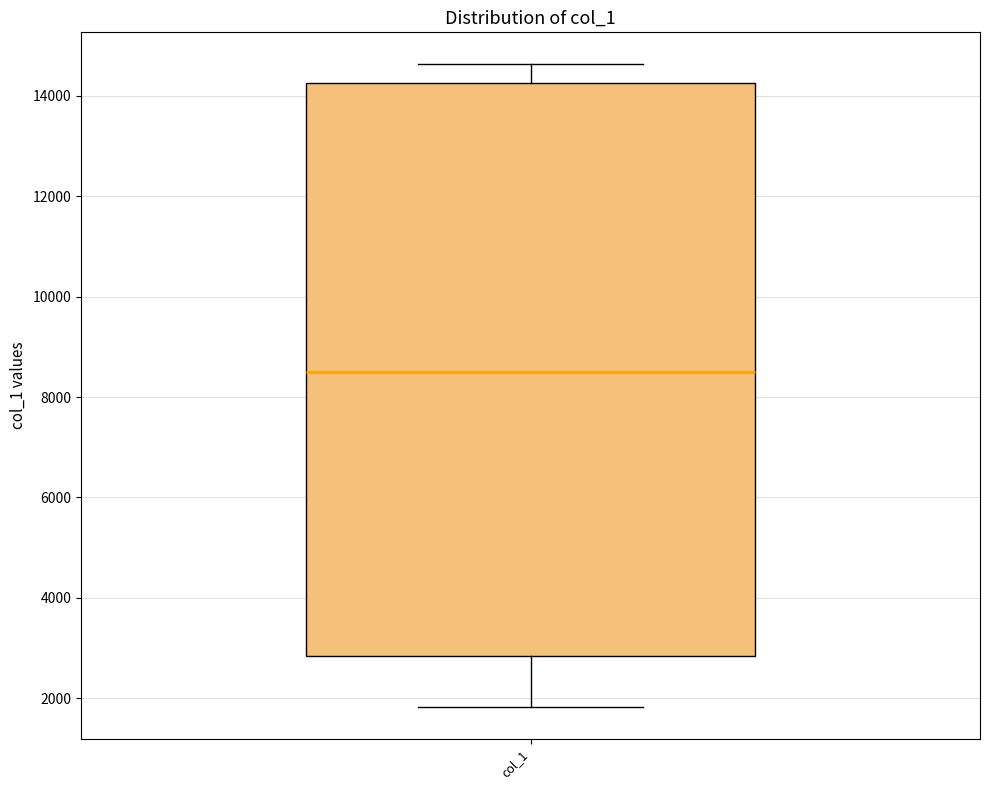

Where does the median line of the box for col_1 sit on the y-axis? The values are not printed on the chart, so give them approximately, as read against the axis.

8600